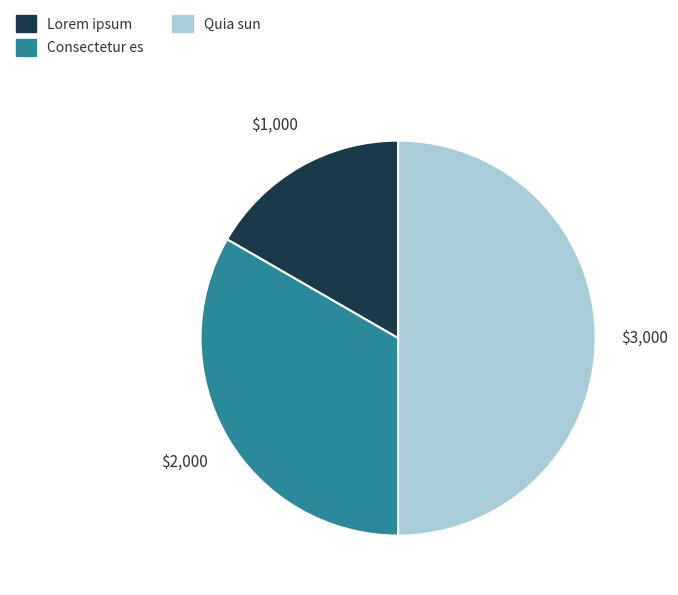

True or false: Consectetur es accounts for 40% of the total.

False